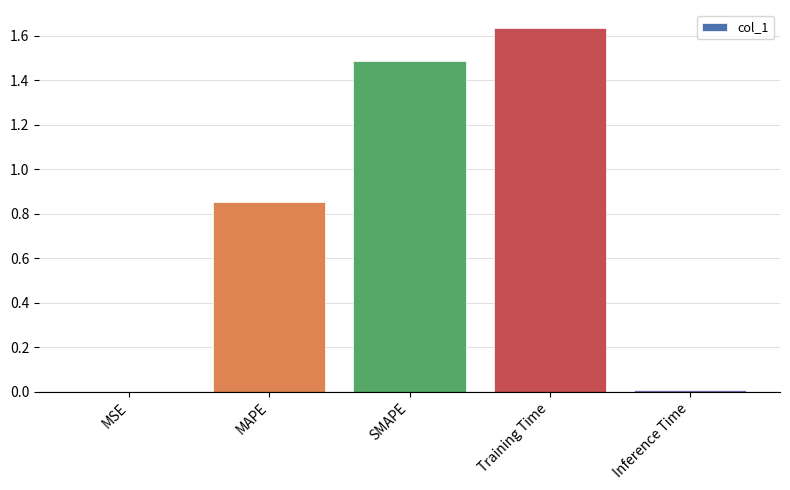

Is it true that the value at SMAPE is 1.5?

True